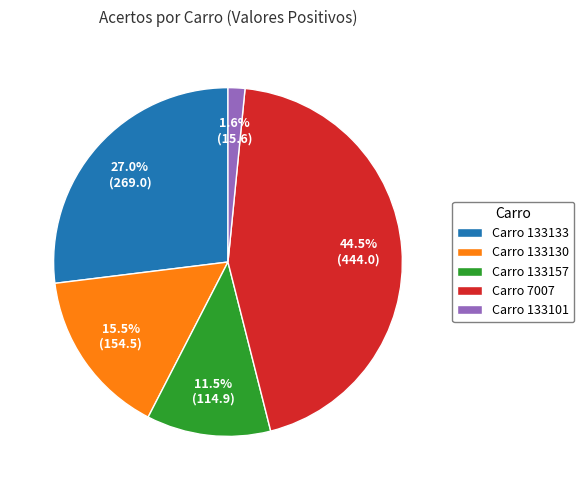

Is Carro 7007 the majority of the pie?

No